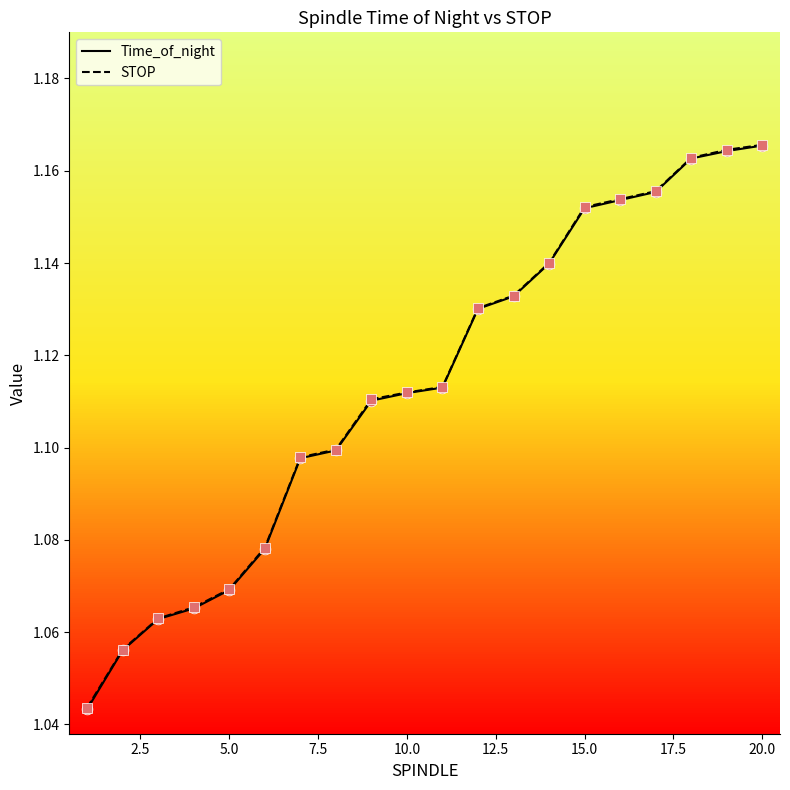

Which series has the largest range (max minus min)?

Time_of_night